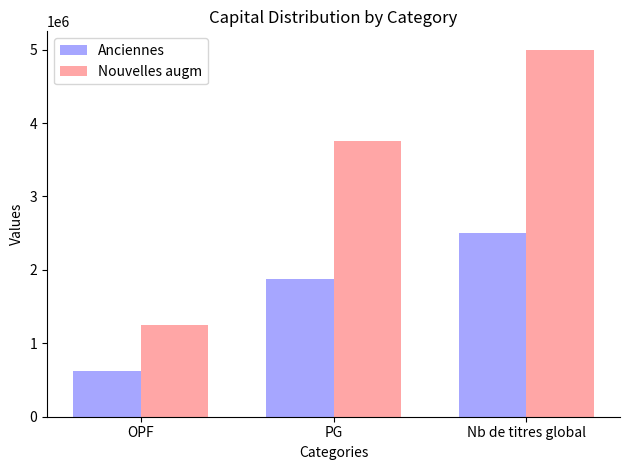

What is the difference between the Nouvelles augm values at PG and Nb de titres global?

1250000